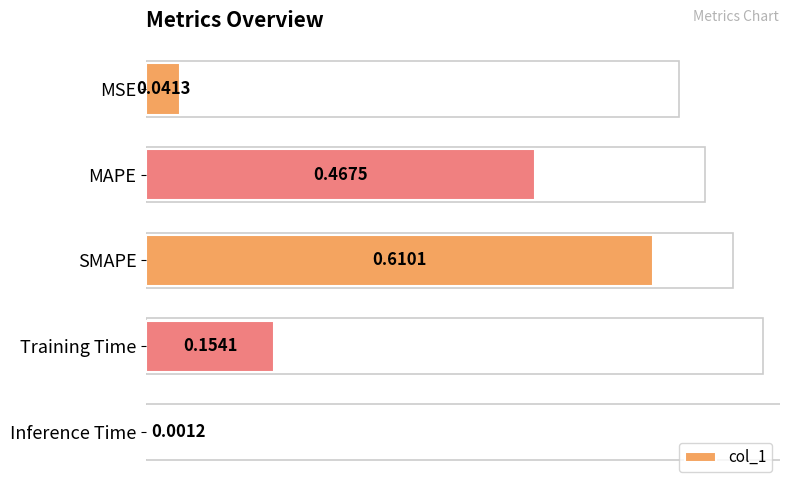

How many bars are there in total?

5